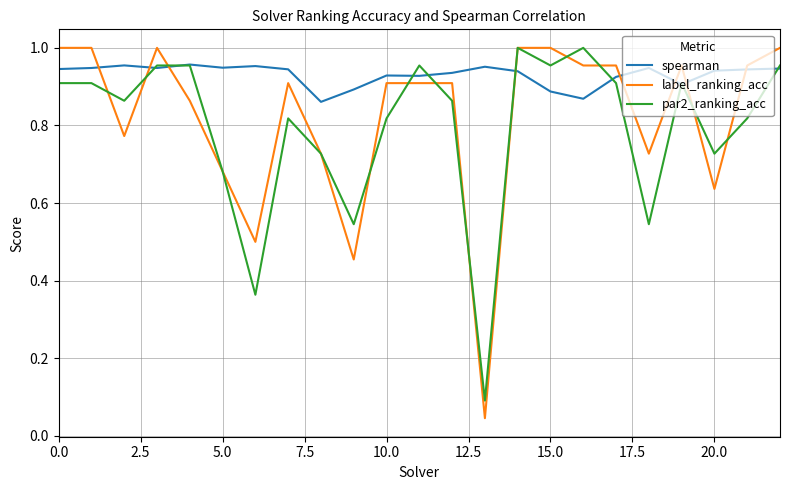

Count the number of categories in the chart.

23